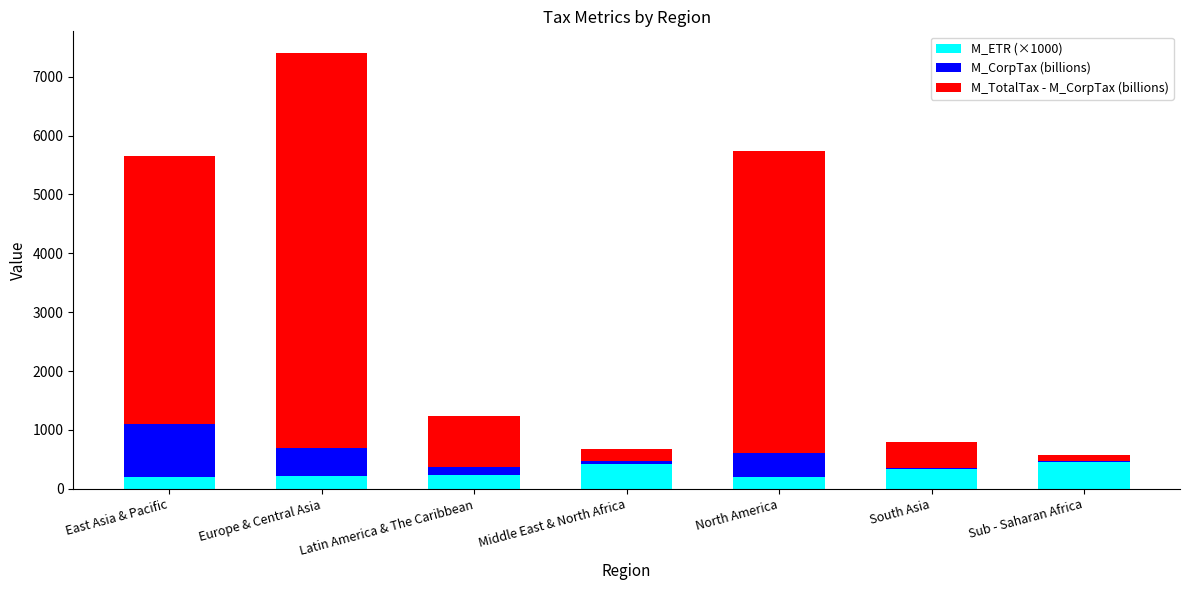

What is the total value across all series at North America?

5731.6